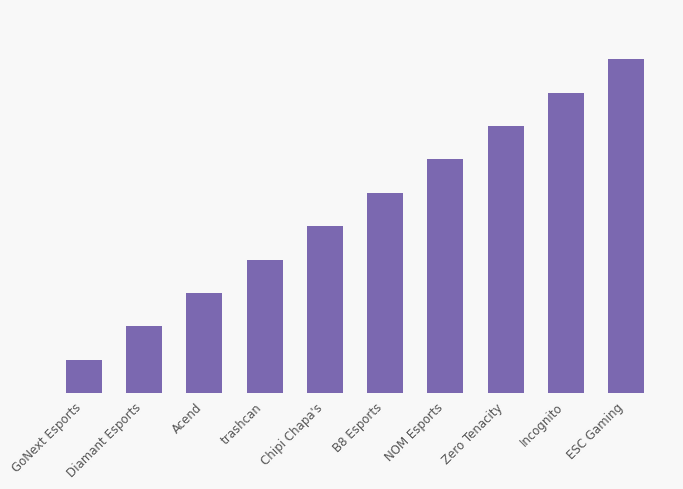

At which label is the value closest to 5?

Chipi Chapa's